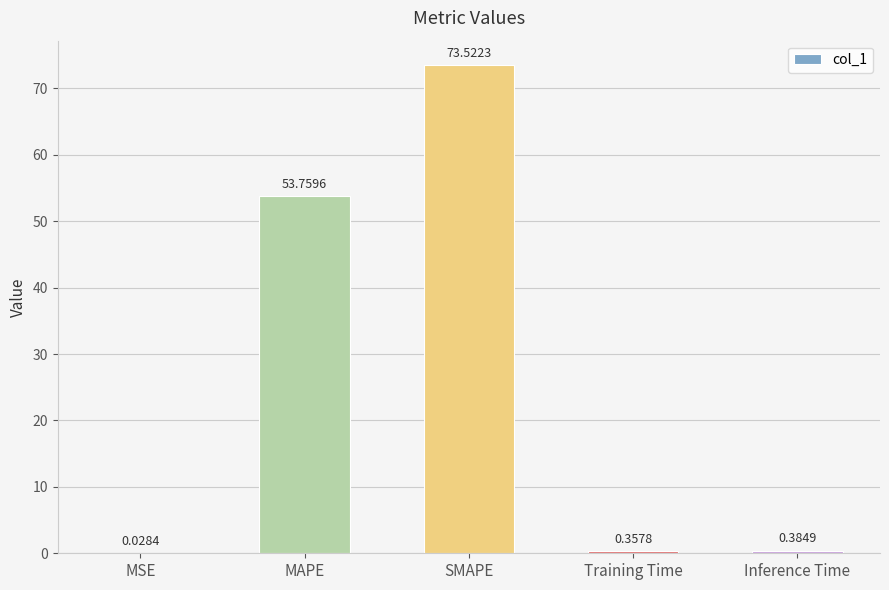

Between Inference Time and MSE, which is larger?

Inference Time